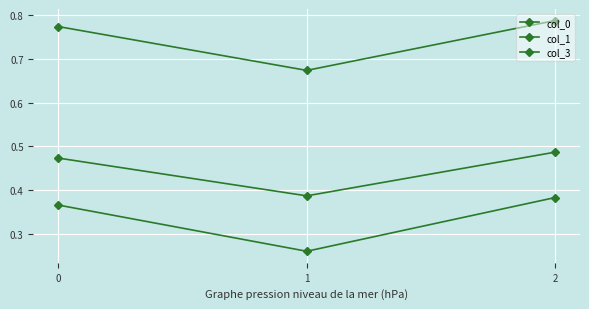

How many lines are shown in the chart?

3